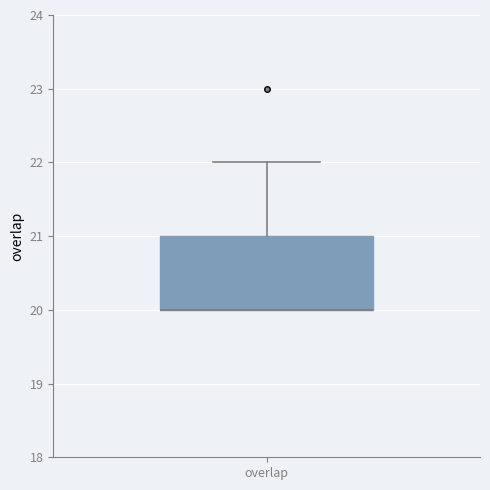

Where does the upper whisker of the box for overlap end on the y-axis? The values are not printed on the chart, so give them approximately, as read against the axis.

22